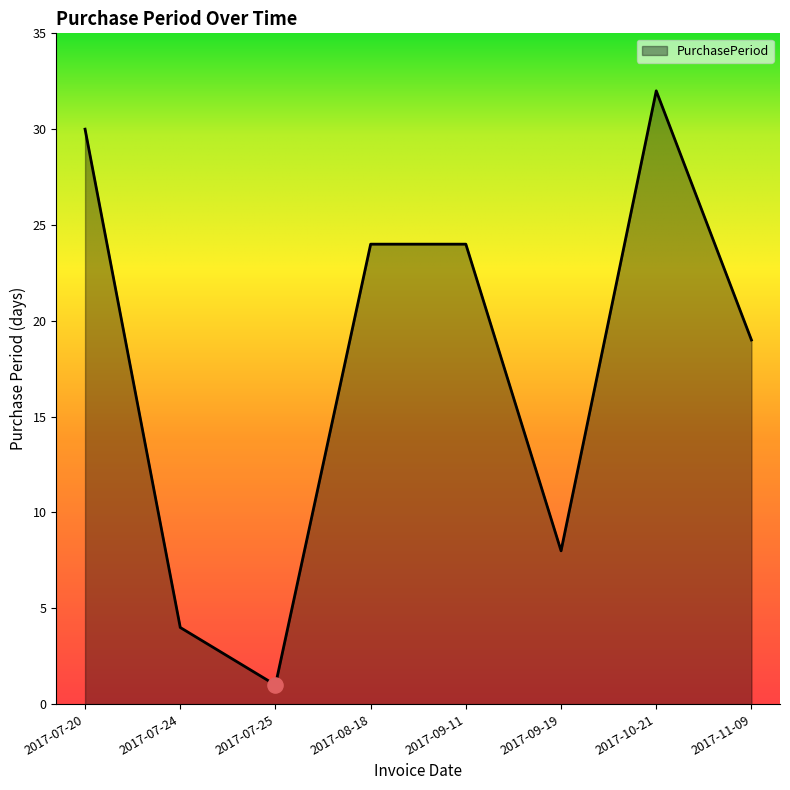

What is the change in value from 2017-07-20 to 2017-09-19?

-22